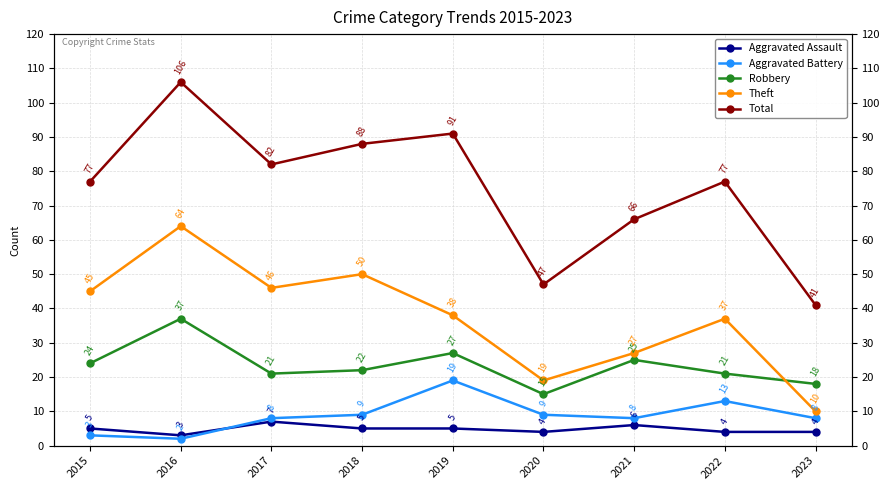

What are all the series names shown in the legend?

Aggravated Assault, Aggravated Battery, Robbery, Theft, Total